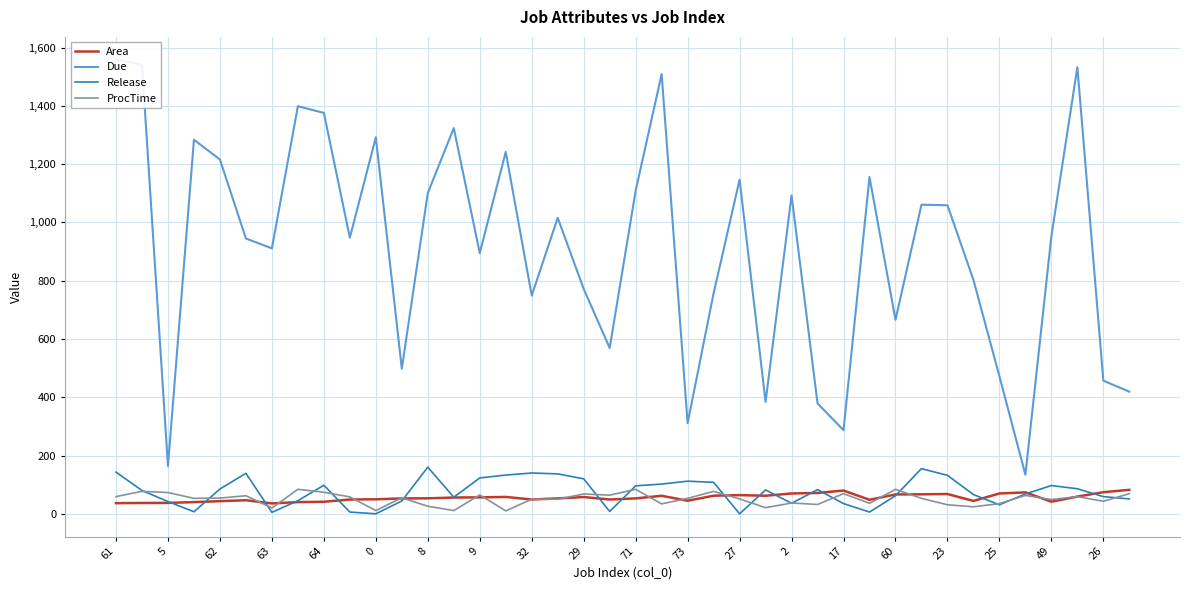

True or false: Release and Due cross at least once.

False